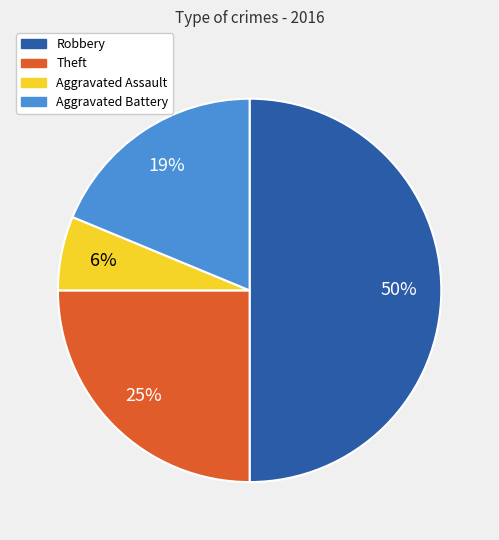

To the nearest percent, what is the average slice percentage?

25%